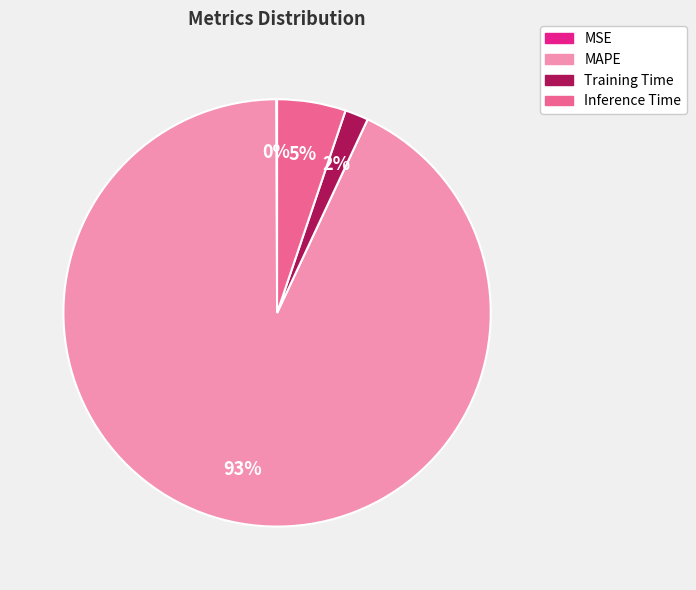

To the nearest percent, what is the average slice percentage?

25%